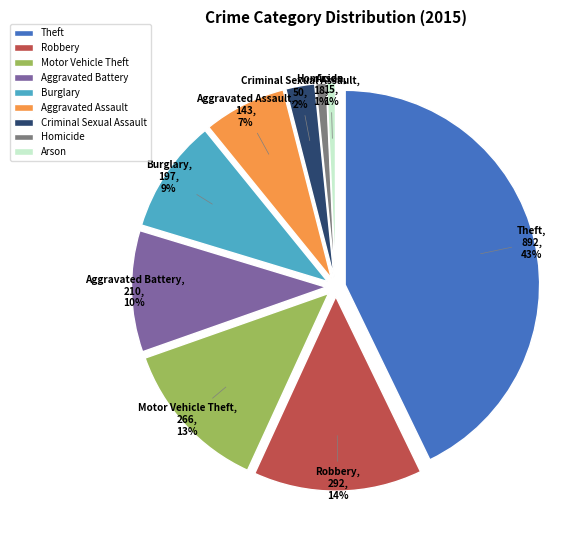

What is the smallest slice in the pie chart?

Arson